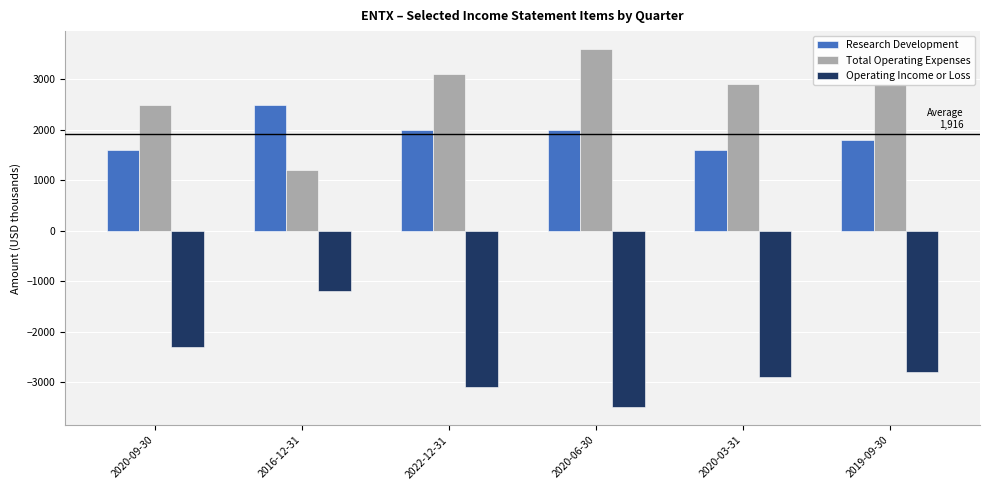

Does the chart contain any negative values?

Yes